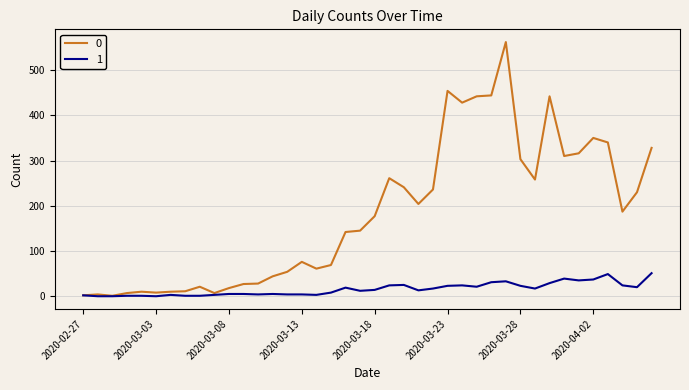

Does the chart display data point markers on the line(s)?

No